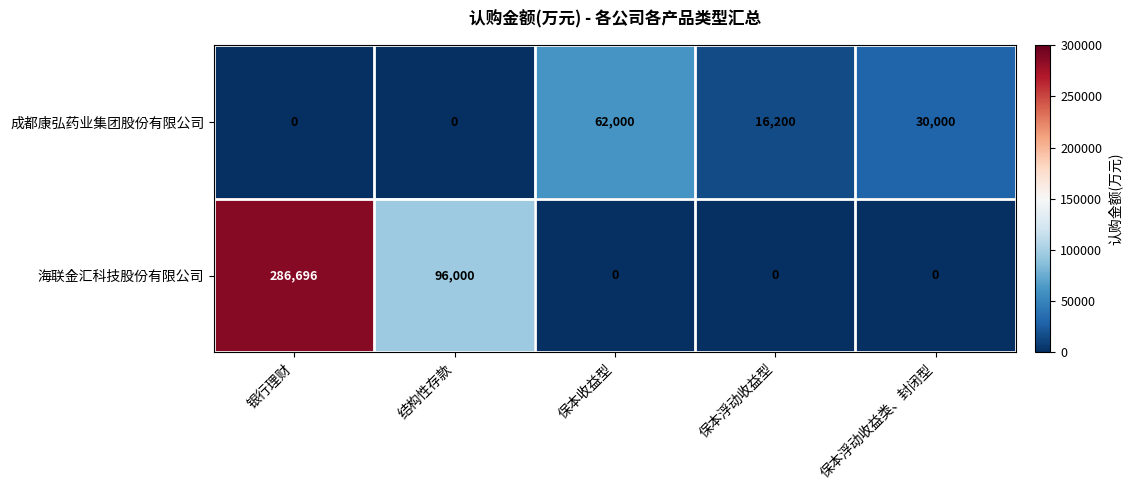

Which series has the largest total across all categories?

海联金汇科技股份有限公司